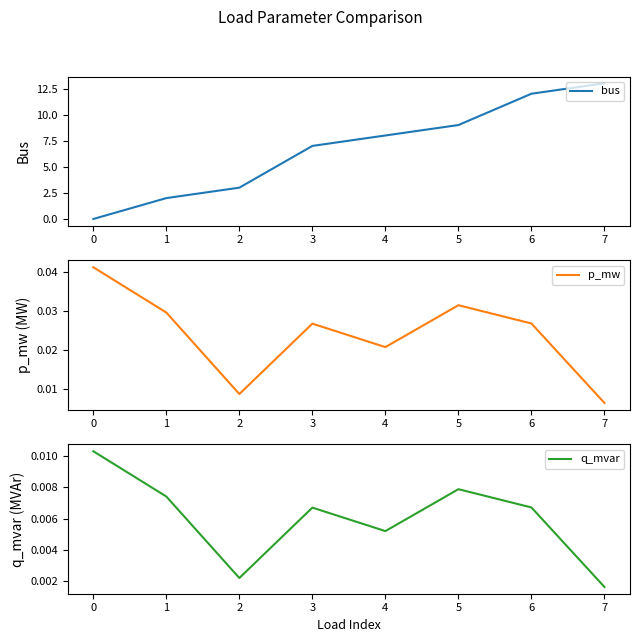

How many intersections are there between bus and p_mw?

1